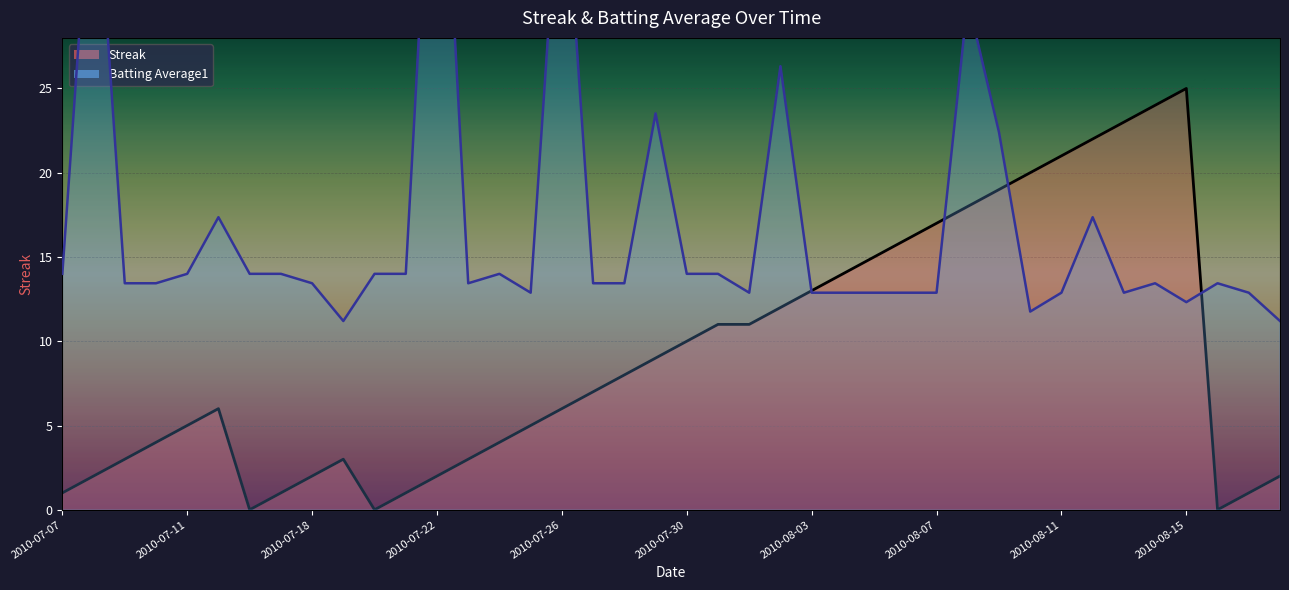

At which category is the sum across all series the highest?

2010-07-22